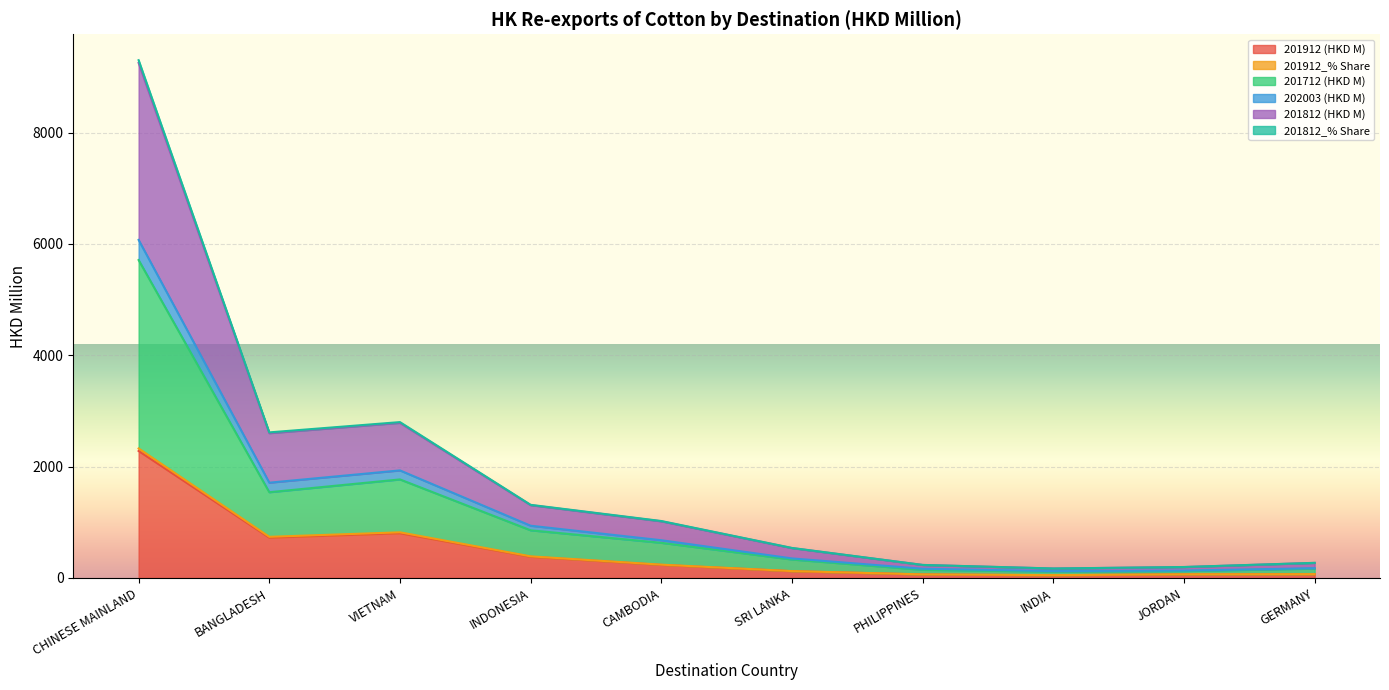

How many values in the 201912_% Share series exceed 239?

5